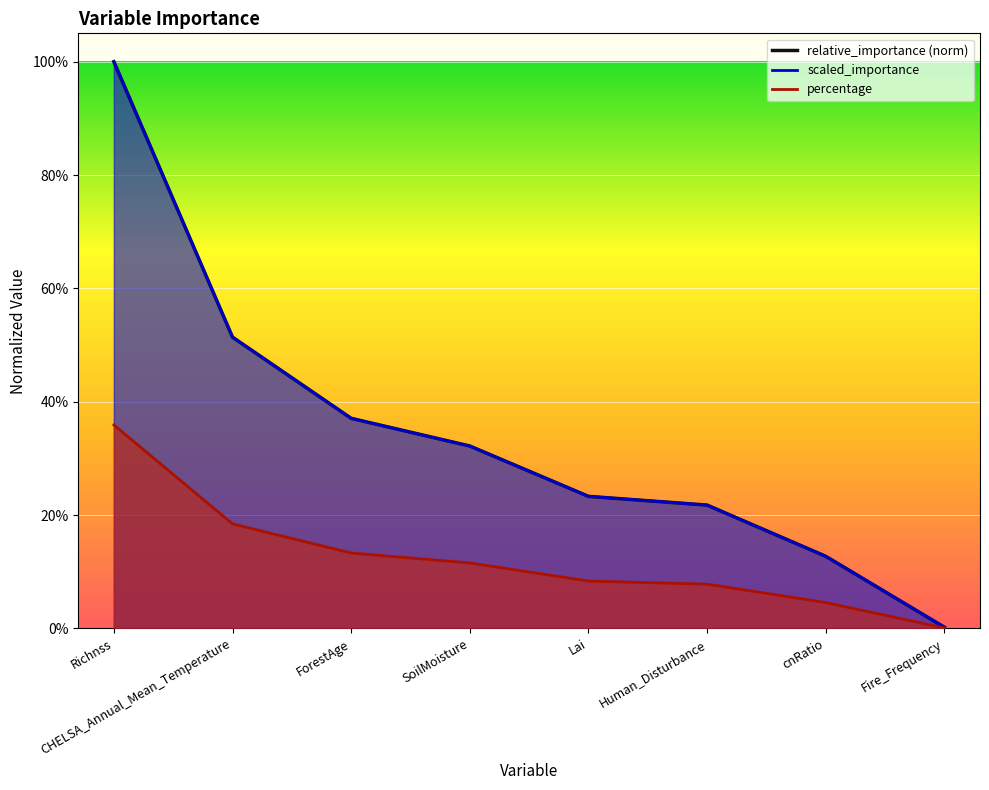

At which label is relative_importance closest to 0?

Fire_Frequency